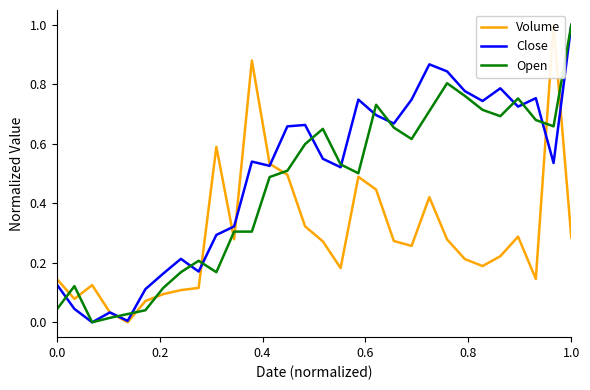

What is the maximum value for Open?

1.0